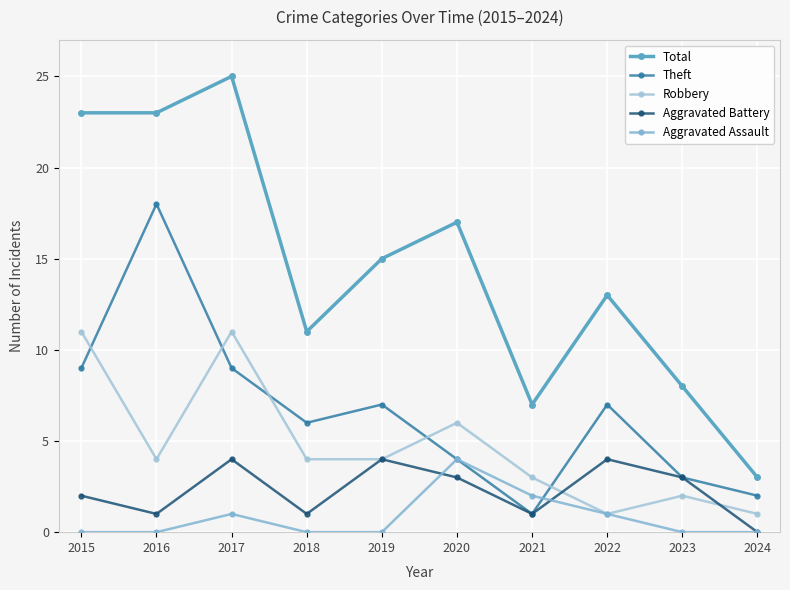

The Aggravated Battery series shows 1 at 2024. True or false?

False